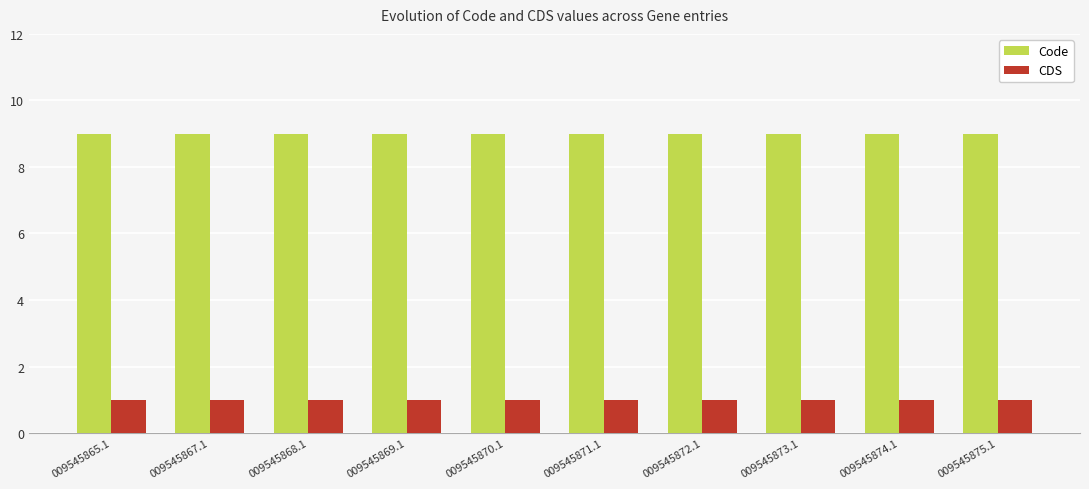

Which series has the largest total across all categories?

Code